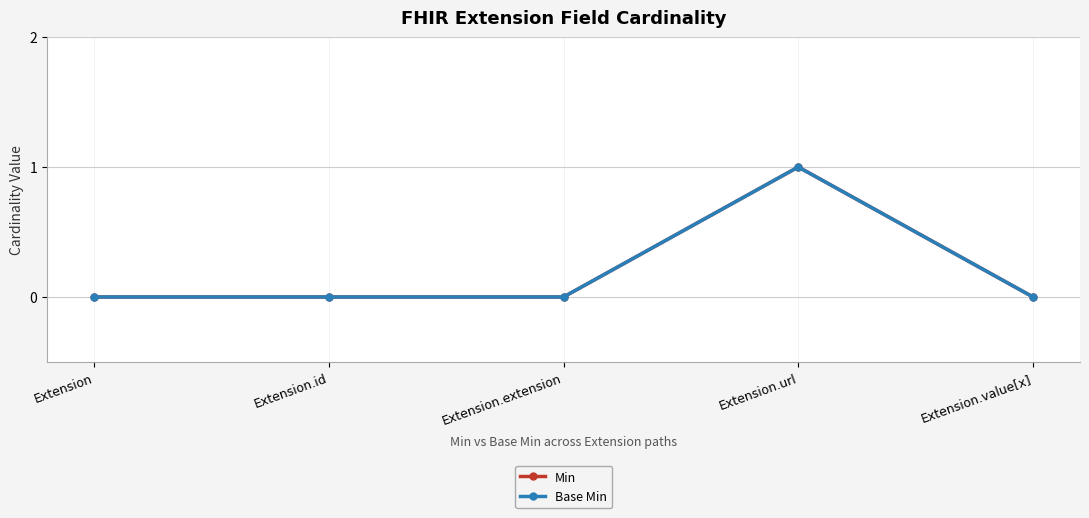

Does the chart have visible grid lines?

Yes